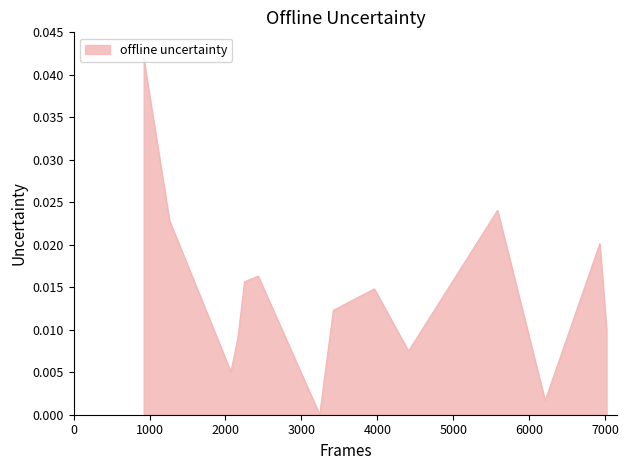

What is the sum of all values?

0.2